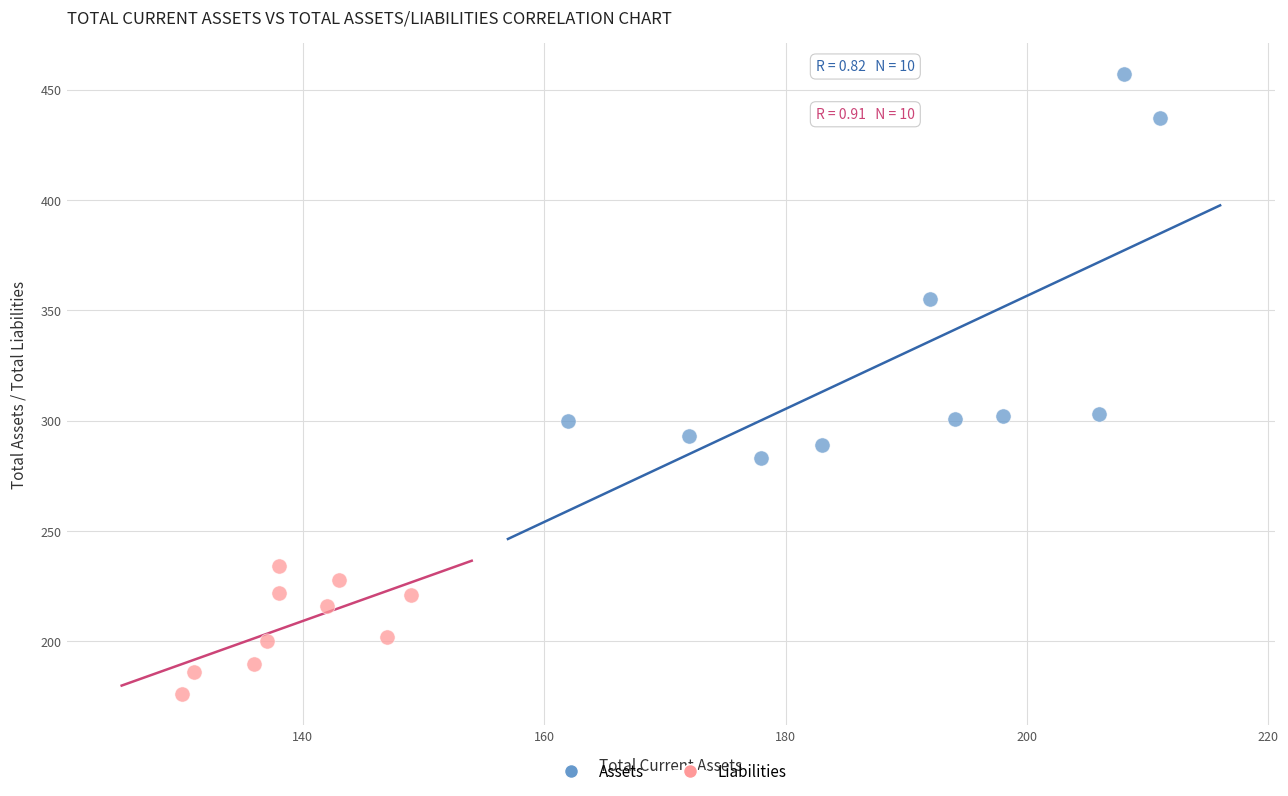

Which series has the widest spread of Y values?

Assets